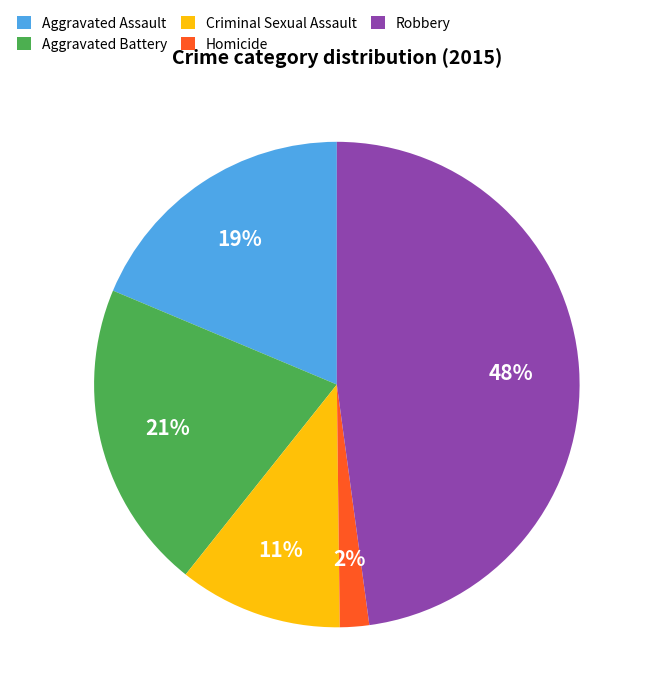

What is the smallest slice in the pie chart?

Homicide